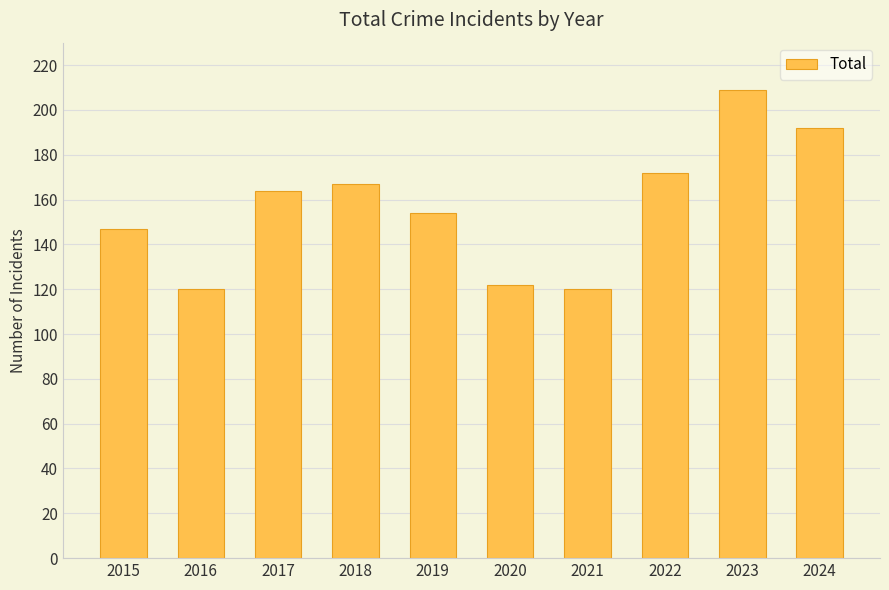

What is the average value?

157